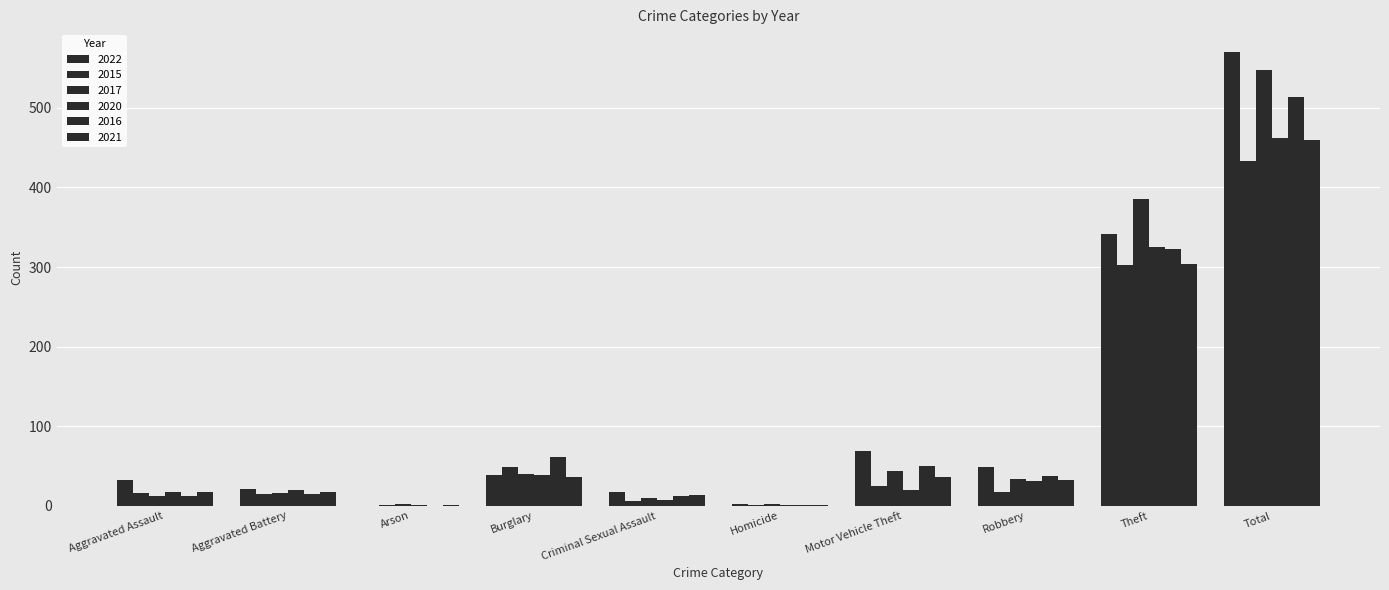

Are the bars horizontal?

No